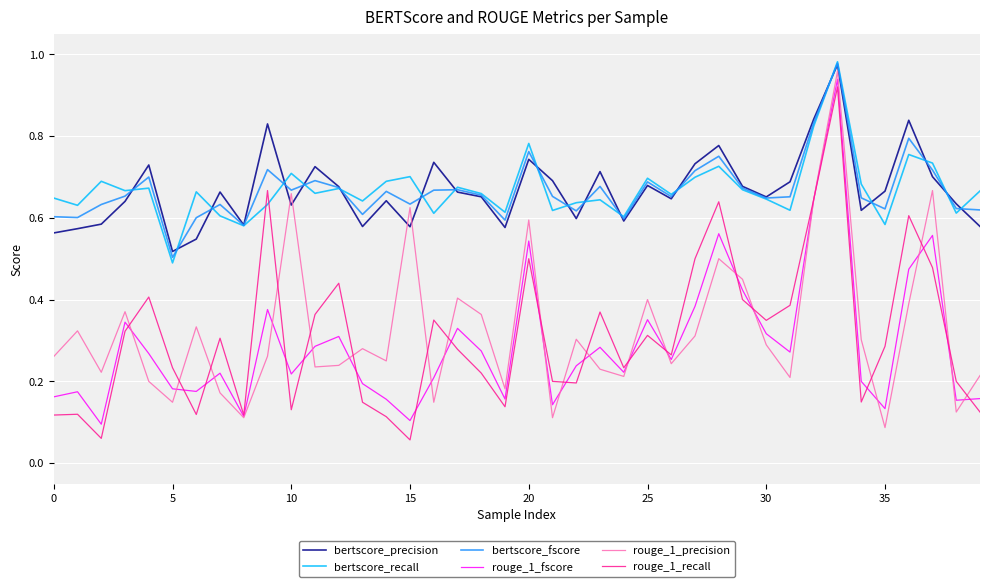

How many lines are shown in the chart?

6